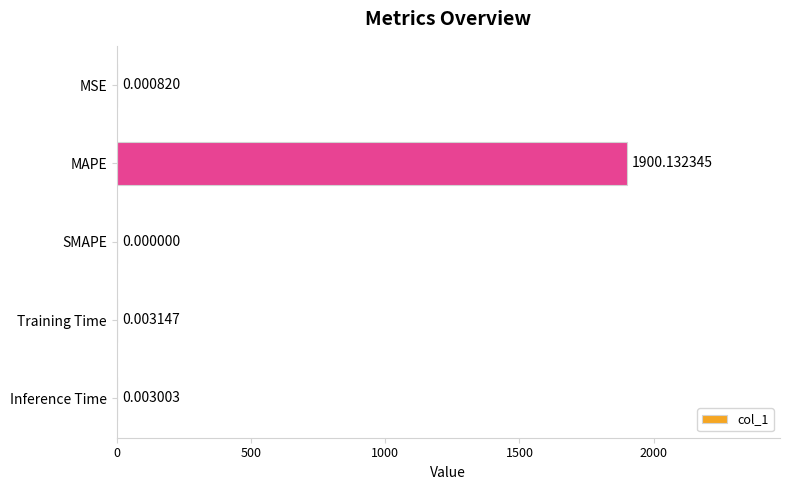

How many values exceed 0?

4